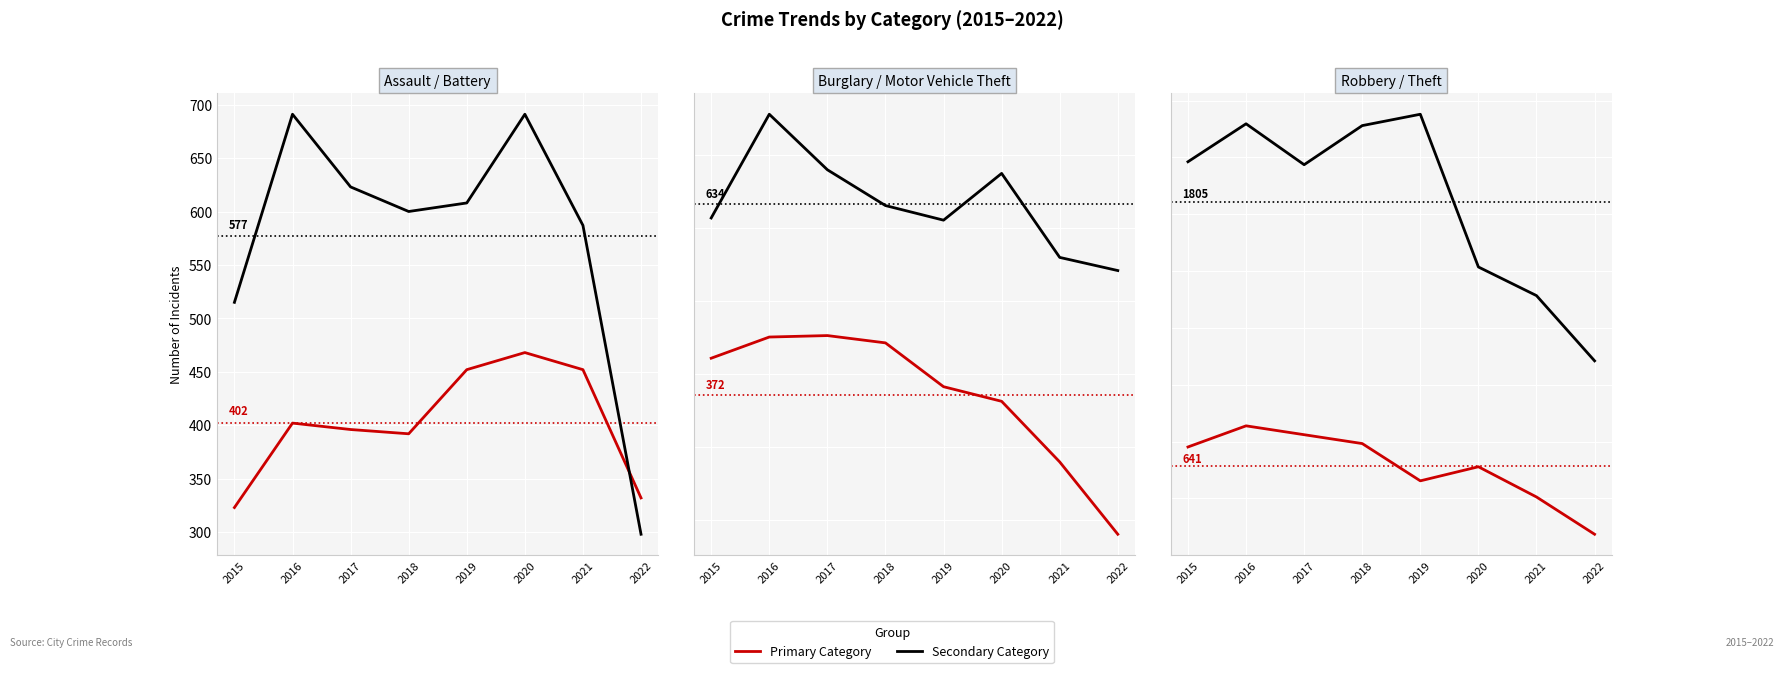

Count the number of categories in the chart.

8